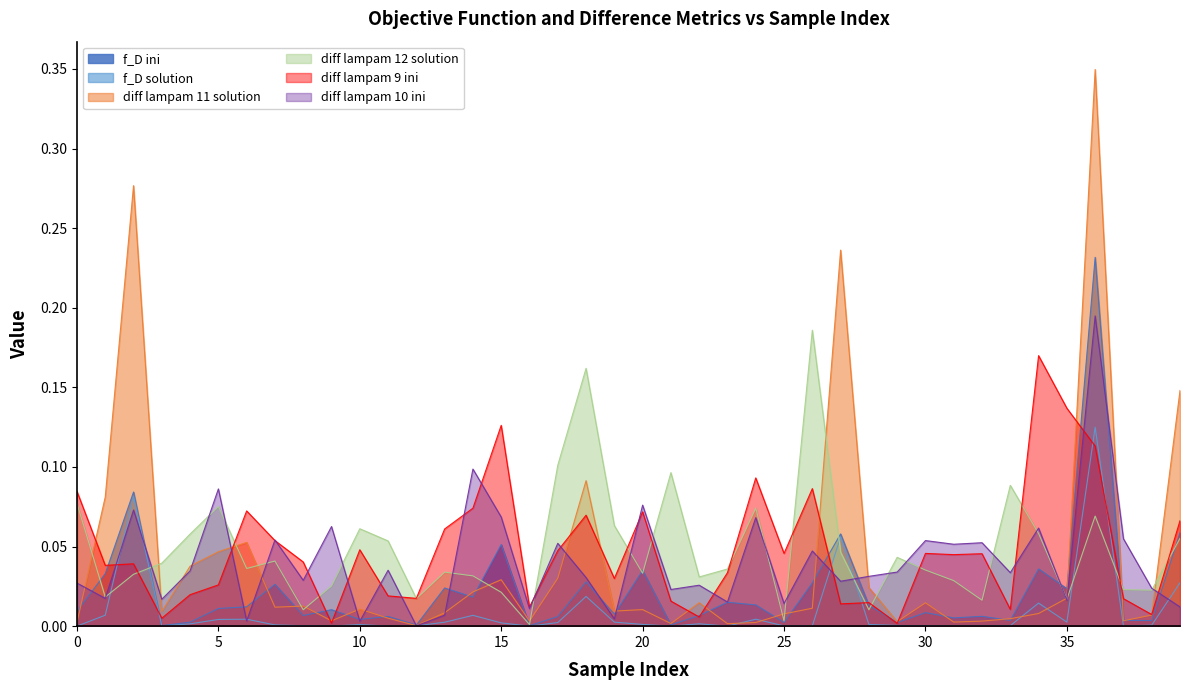

What is the difference between the second highest and minimum values in the f_D ini series?

0.1